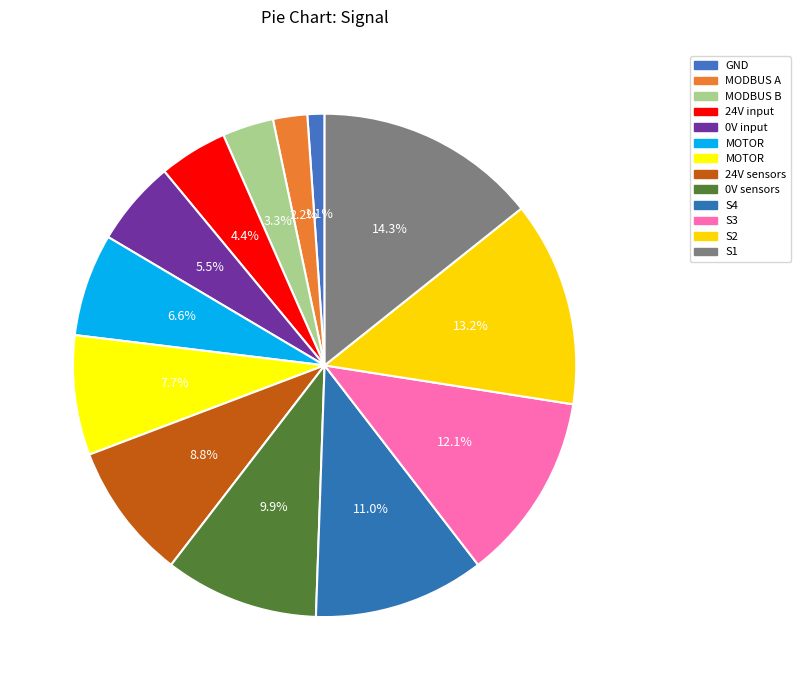

What is the smallest slice in the pie chart?

GND